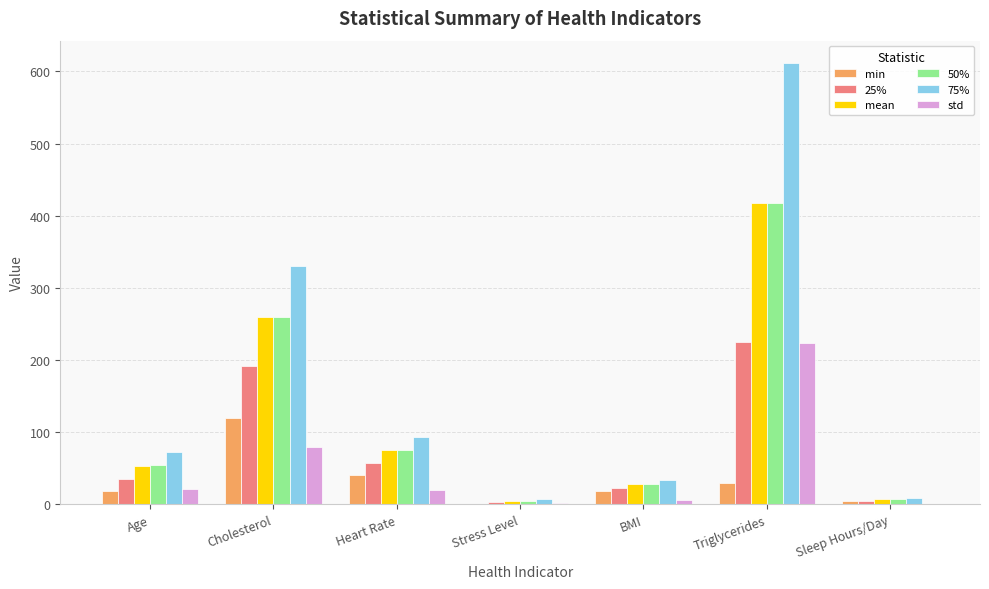

The mean series shows 75 at Heart Rate. True or false?

True